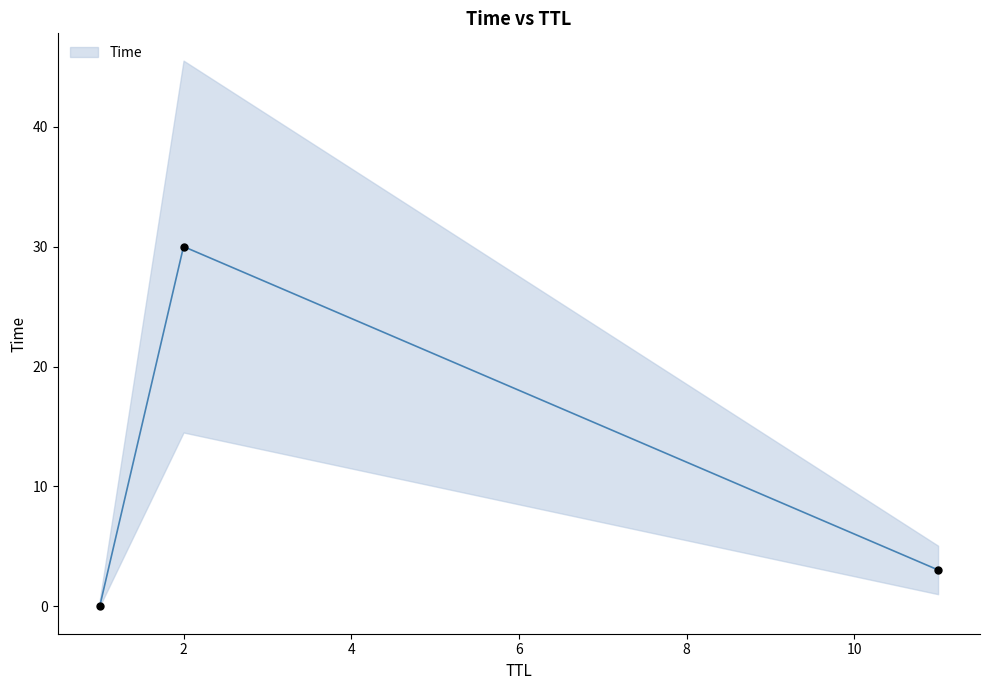

What is the change in value from 1 to 2?

+30.0